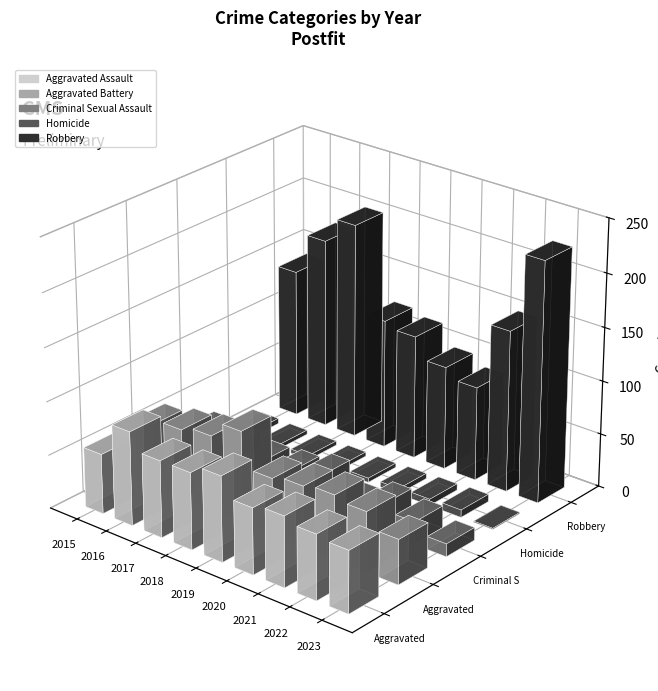

Where does the Robbery series first go above 139?

2016